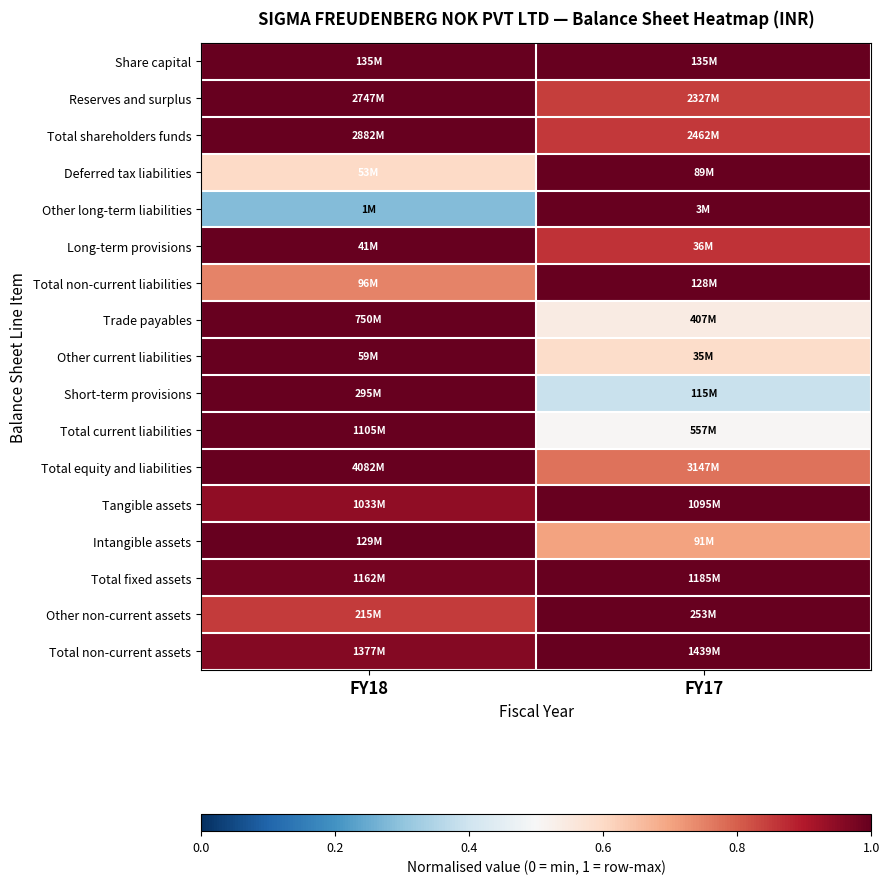

Count the number of categories in the chart.

2